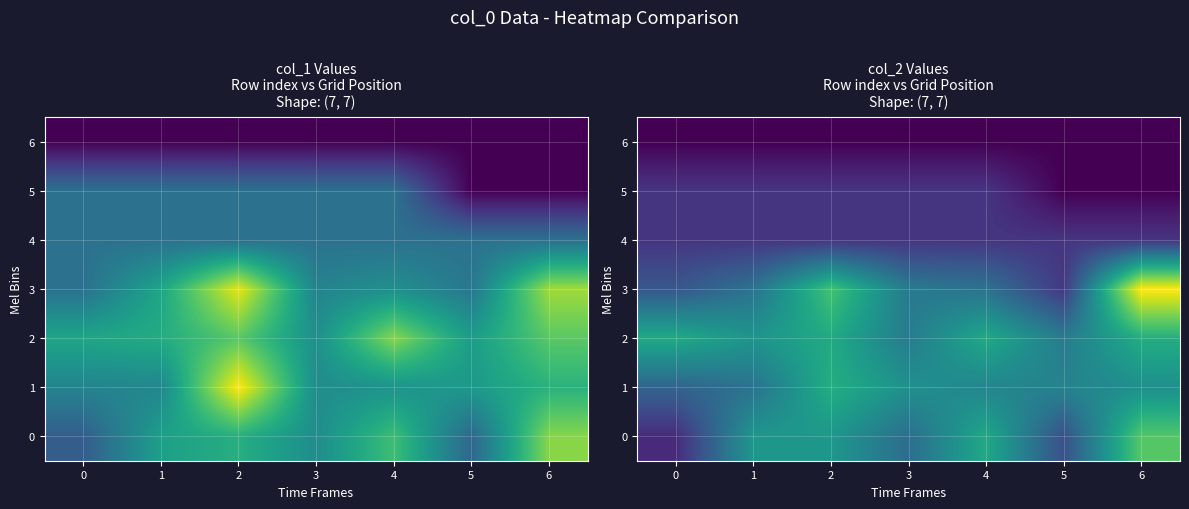

Rank the series at 4 from highest to lowest value.

2, 0, 1, 3, 4, 5, 6